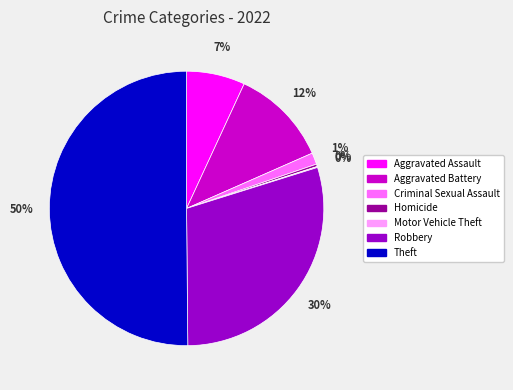

The Aggravated Battery slice represents 1% of the pie. True or false?

False